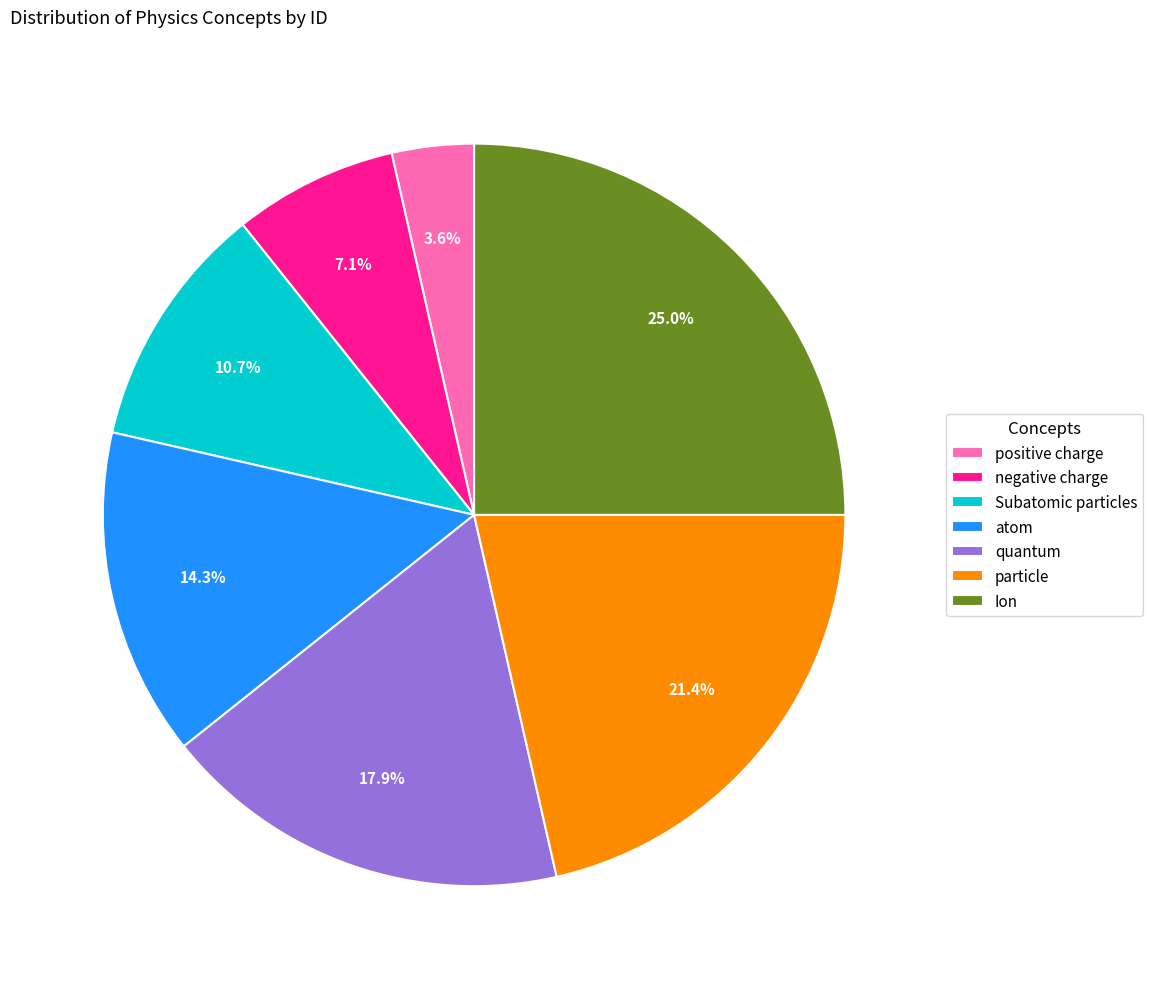

What percentage is the positive charge slice, to the nearest percent?

4%